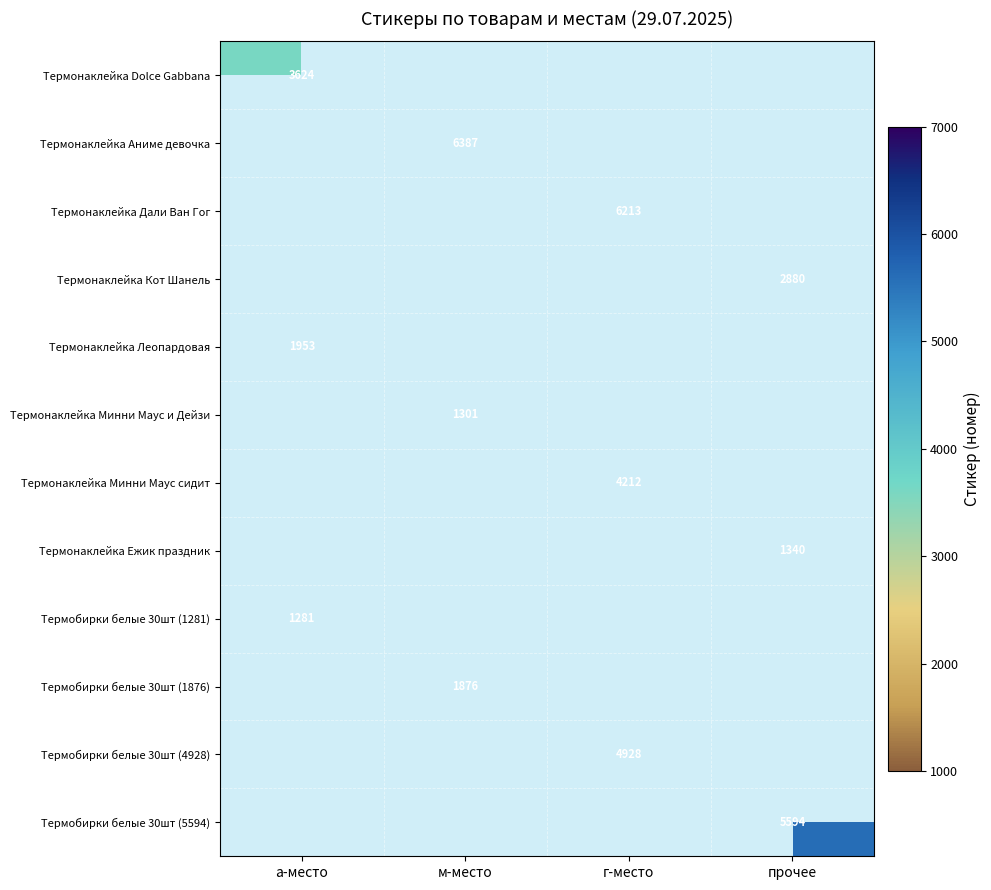

The value of Термонаклейка Дали Ван Гог at г-место is 3903. True or false?

False